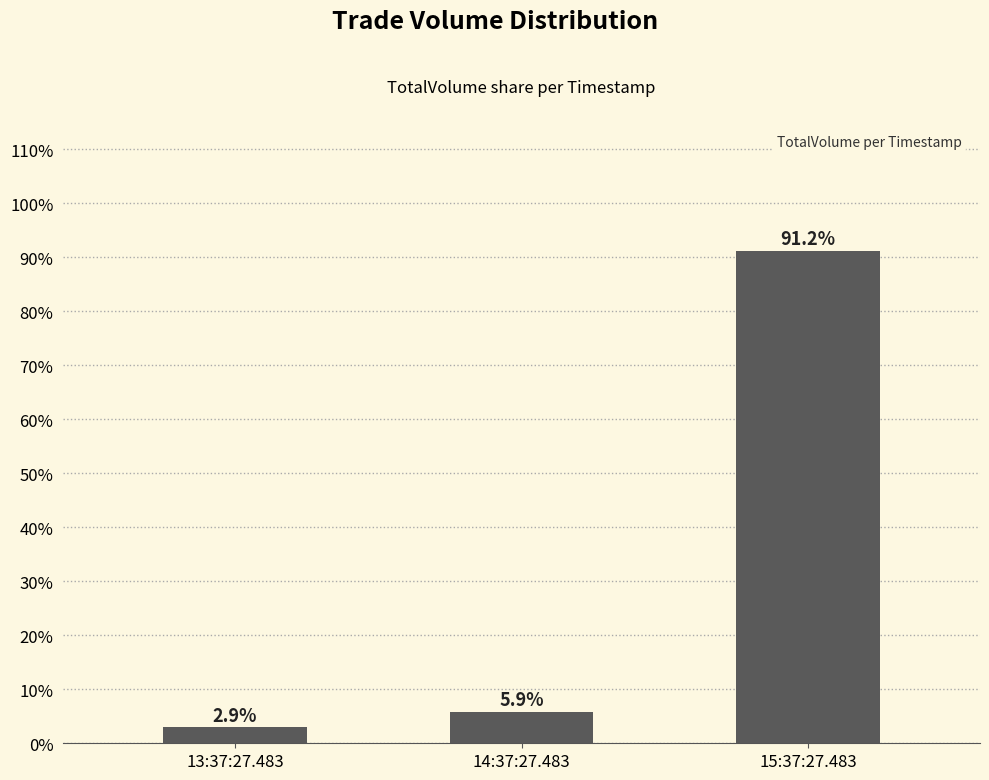

What is the ratio of the value at 14:37:27.483 to the value at 15:37:27.483?

0.1